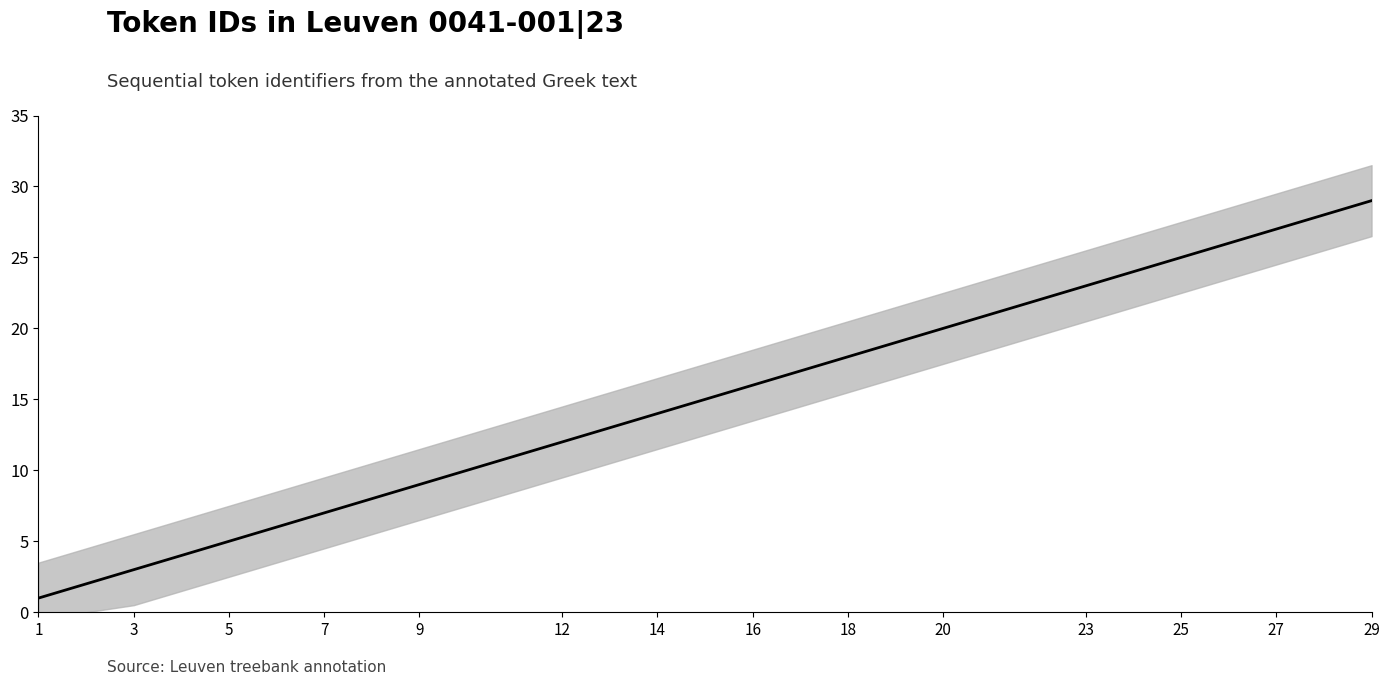

The chart shows a value of 1 at 1. True or false?

False